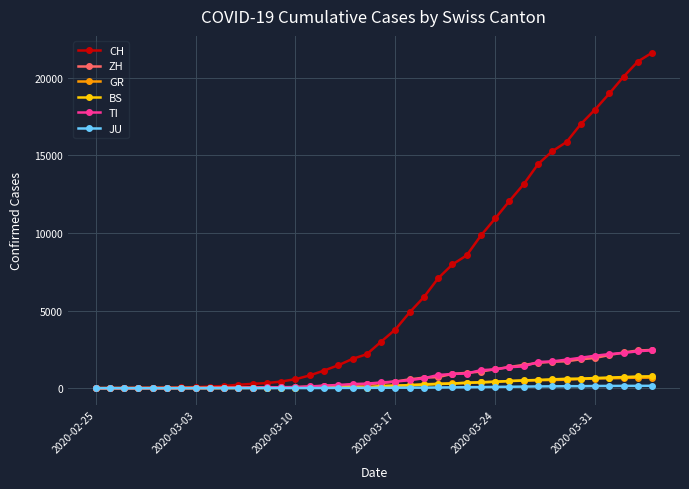

How many categories are shown in the chart?

40